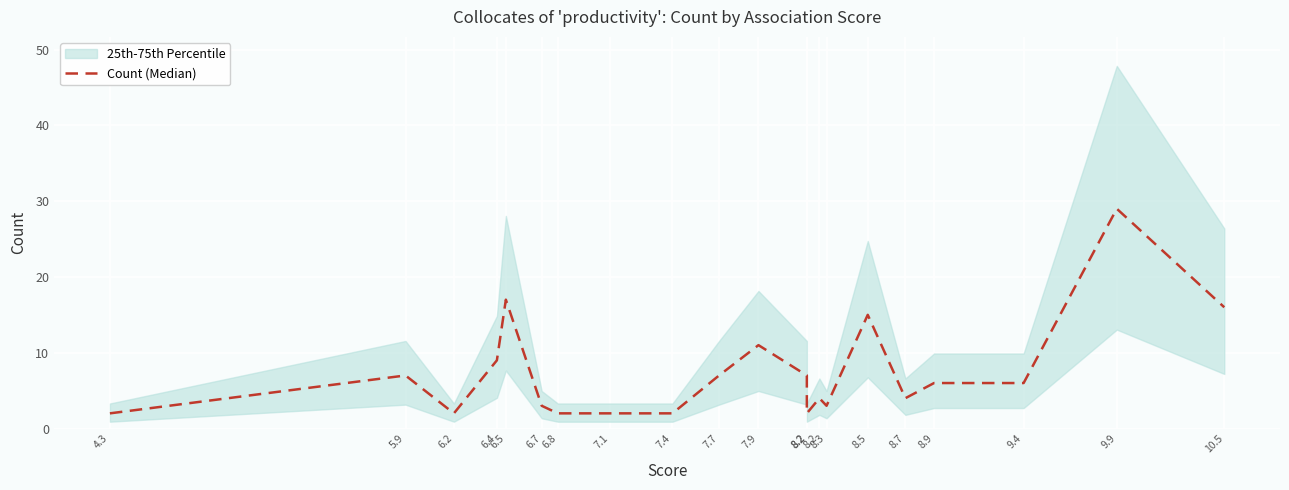

Reading left to right, what are all the values shown in this chart?

4.3=2	5.9=7	6.2=2	6.4=9	6.5=17	6.7=3	6.8=2	7.1=2	7.4=2	7.7=7	7.9=11	8.2=7	8.2=2	8.2=4	8.3=3	8.5=15	8.7=4	8.9=6	9.4=6	9.9=29	10.5=16